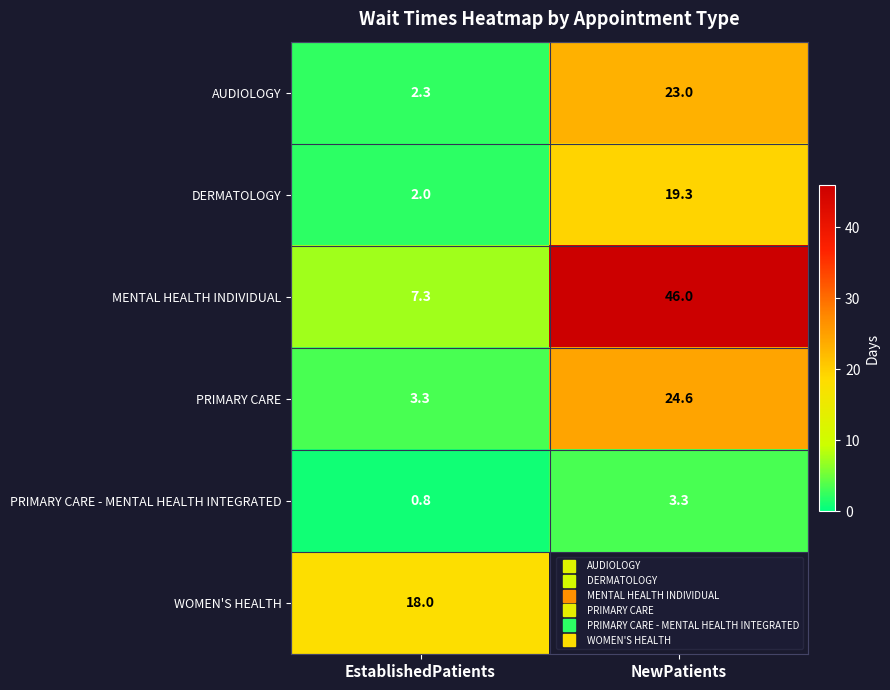

Is it true that MENTAL HEALTH INDIVIDUAL equals 3.8 at EstablishedPatients?

False